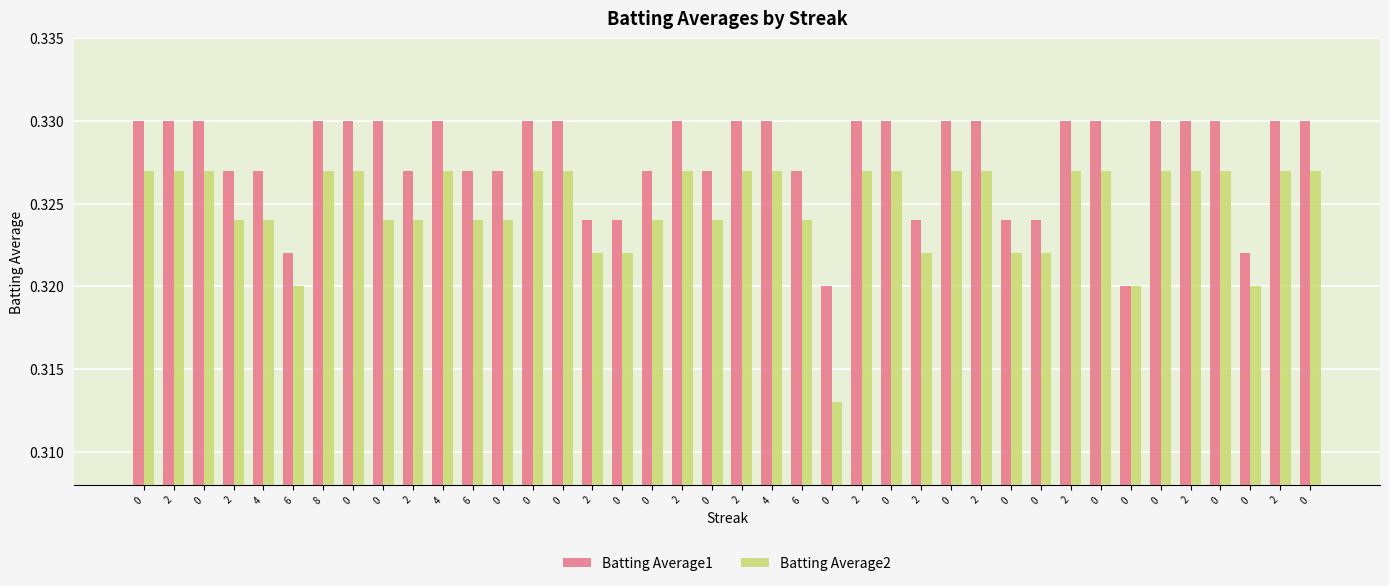

How many bars are there in total?

80